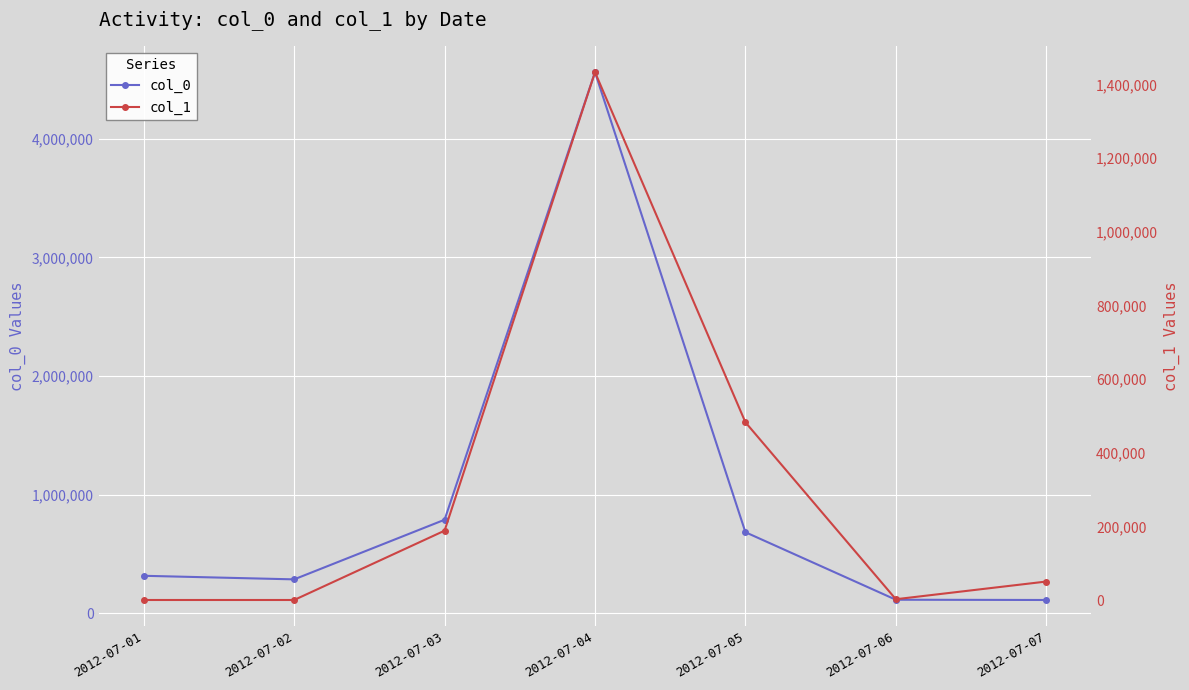

Which series has the widest spread of values?

col_0